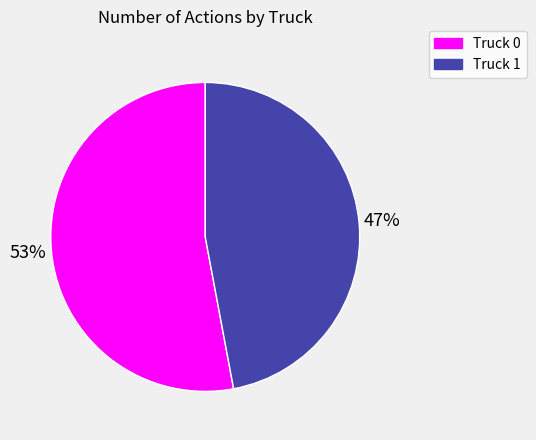

To the nearest percent, what is the difference between the Truck 1 and Truck 0 slice percentages?

6%